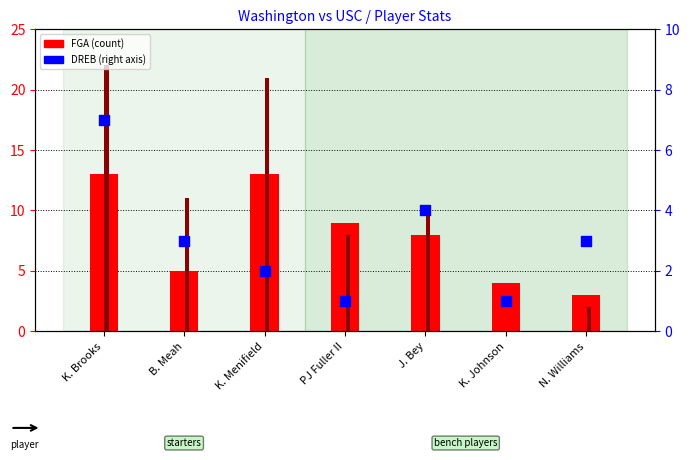

Which series contains the highest Y value?

PTS